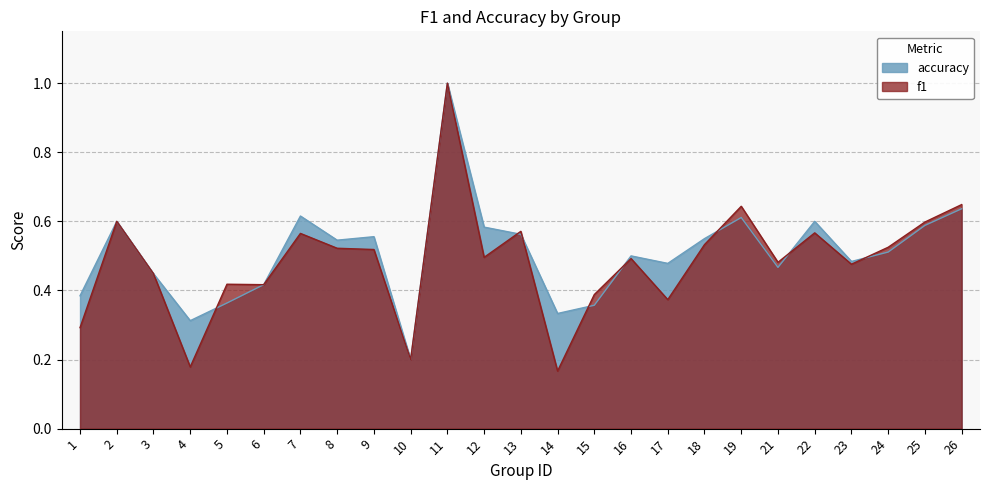

Which series has the largest range (max minus min)?

f1